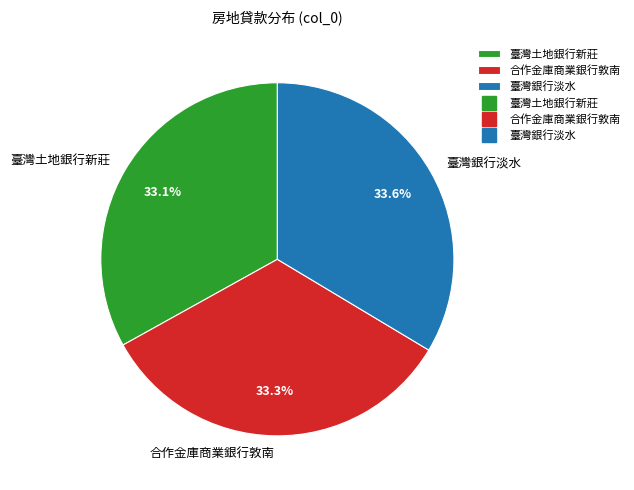

True or false: 合作金庫商業銀行敦南 accounts for 33% of the total.

True